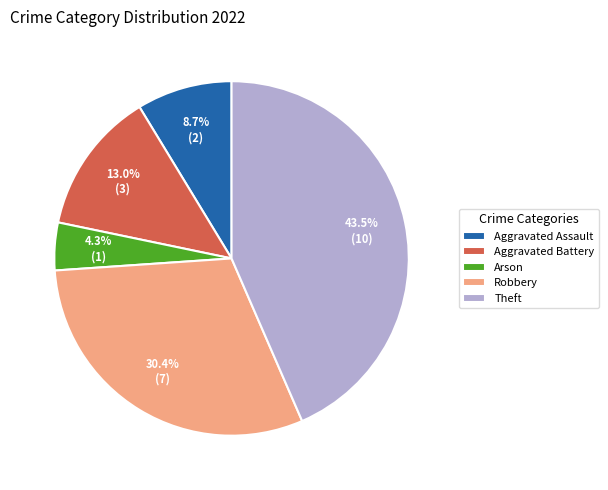

To the nearest percent, what is the average slice percentage?

20%